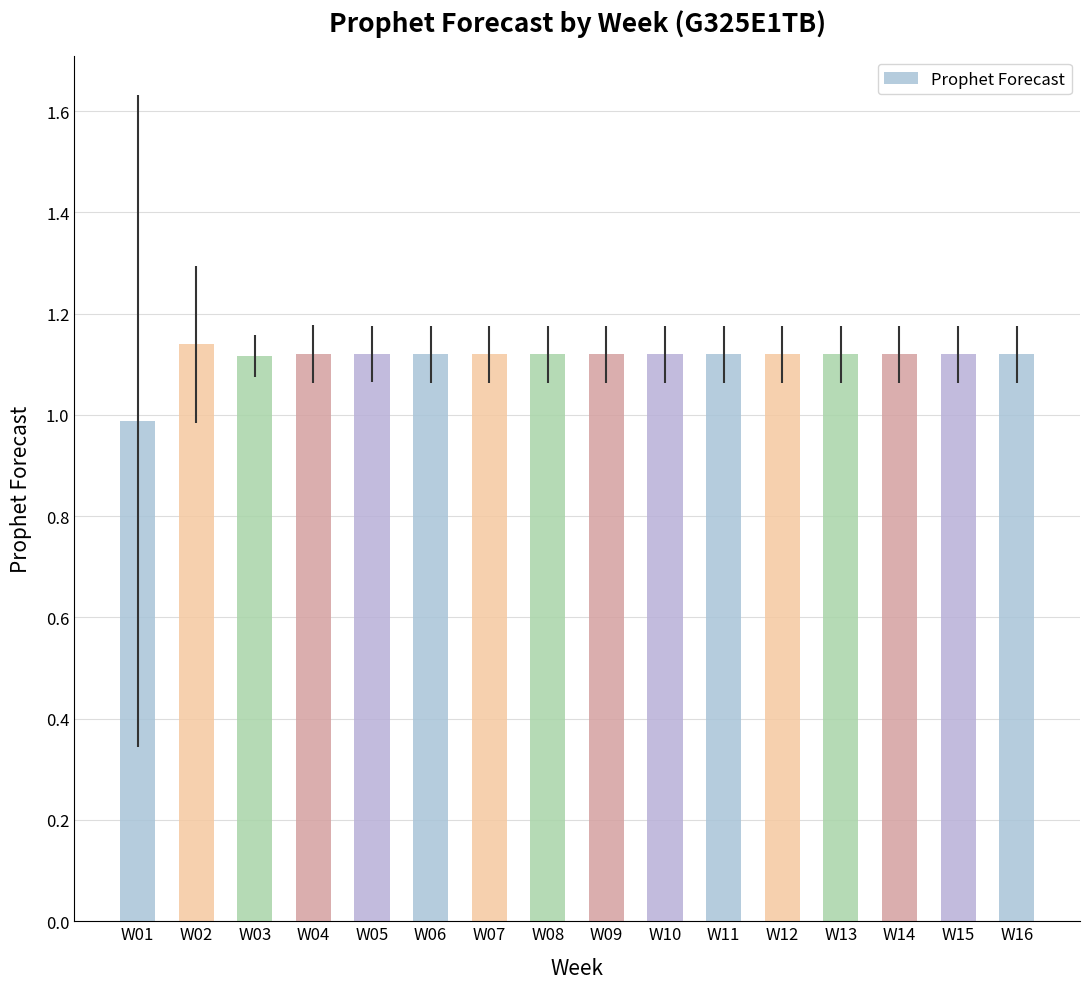

Between W04 and W01, which is larger?

W04